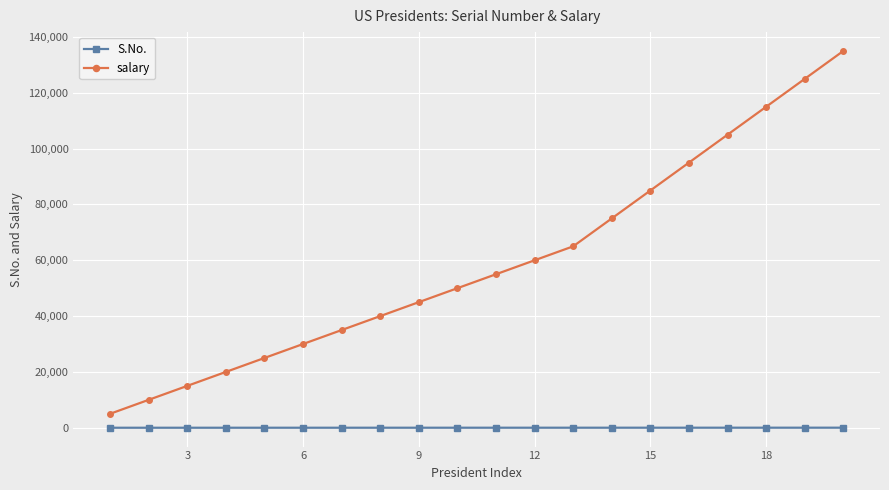

What is the smallest value displayed?

1